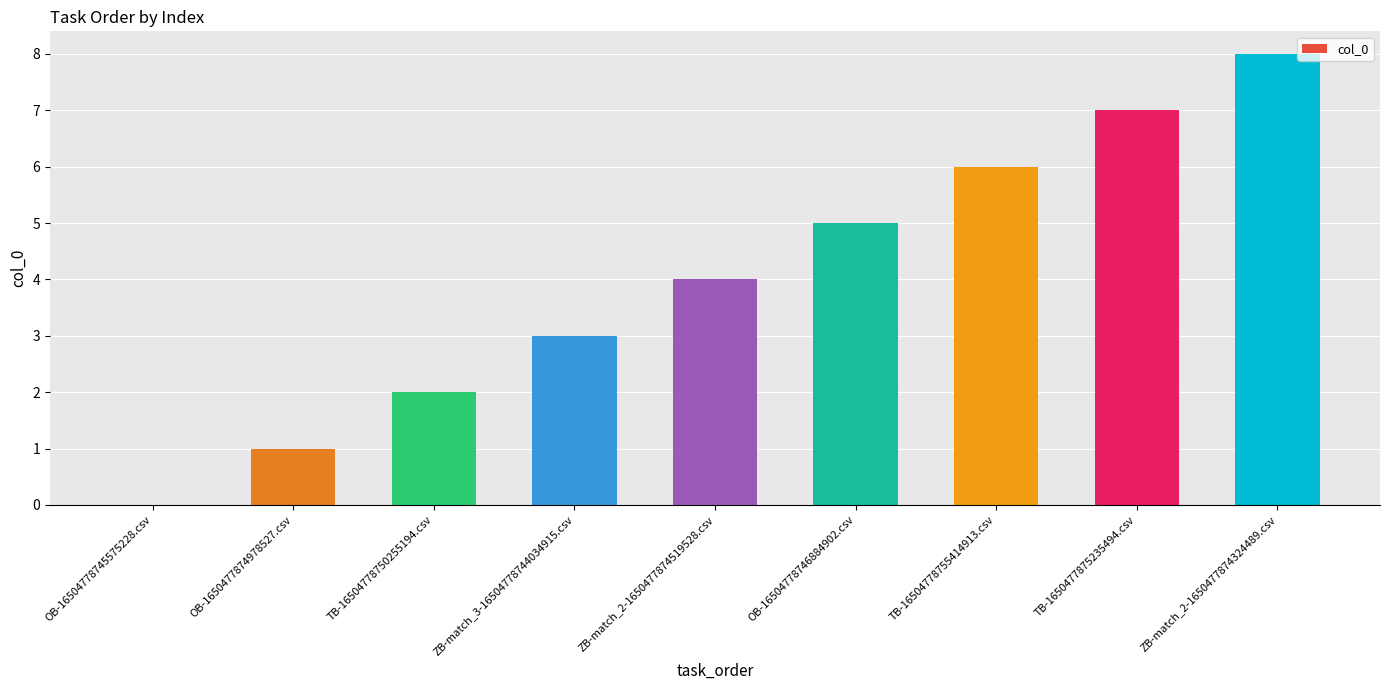

Are the bars horizontal?

No